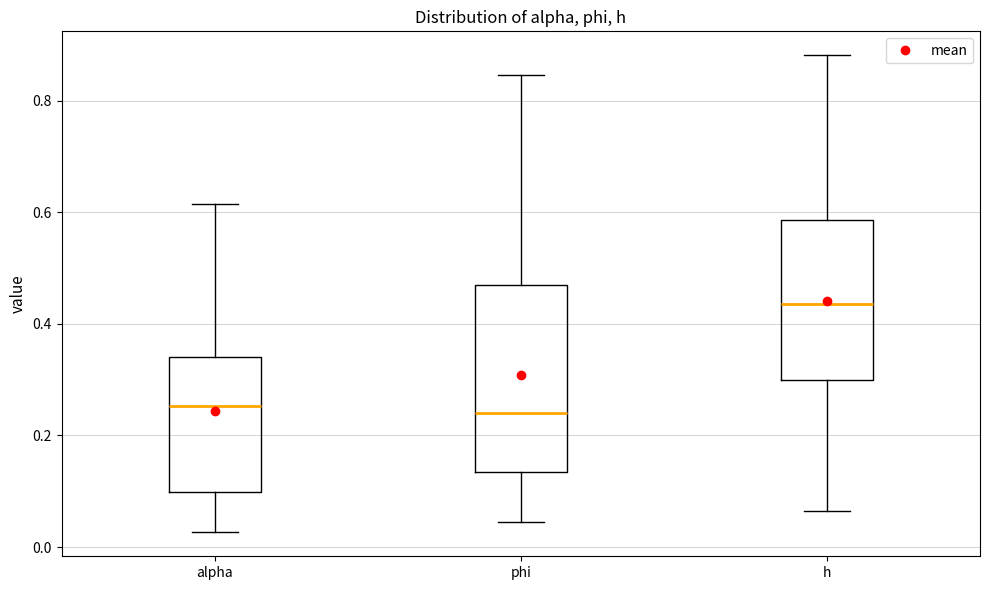

Which box is the tallest, from its lower edge to its upper edge?

phi